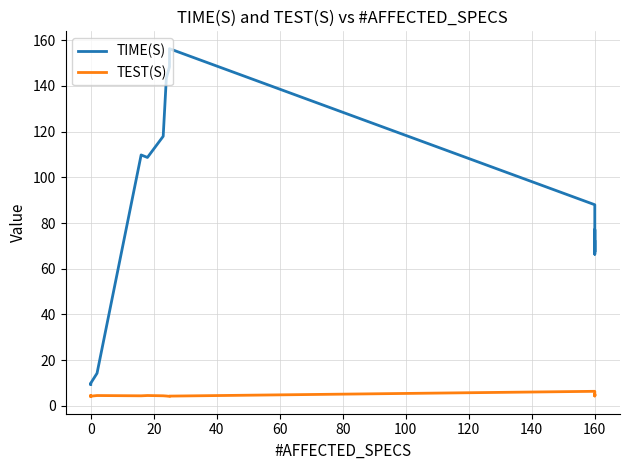

What is the maximum value for TIME(S)?

156.2